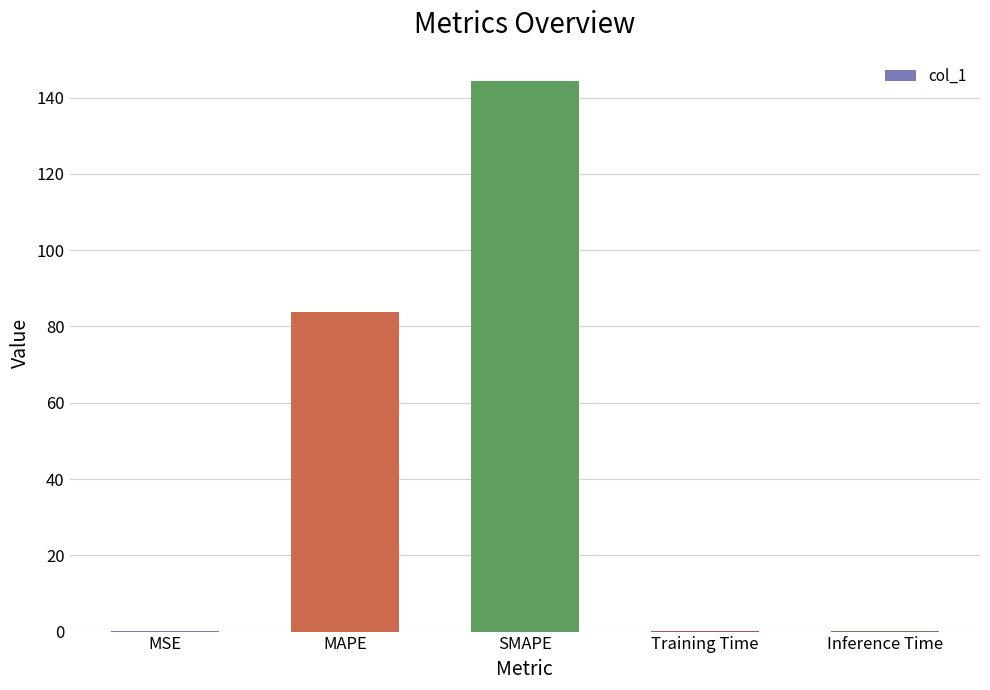

What is the maximum value shown in the chart?

144.3